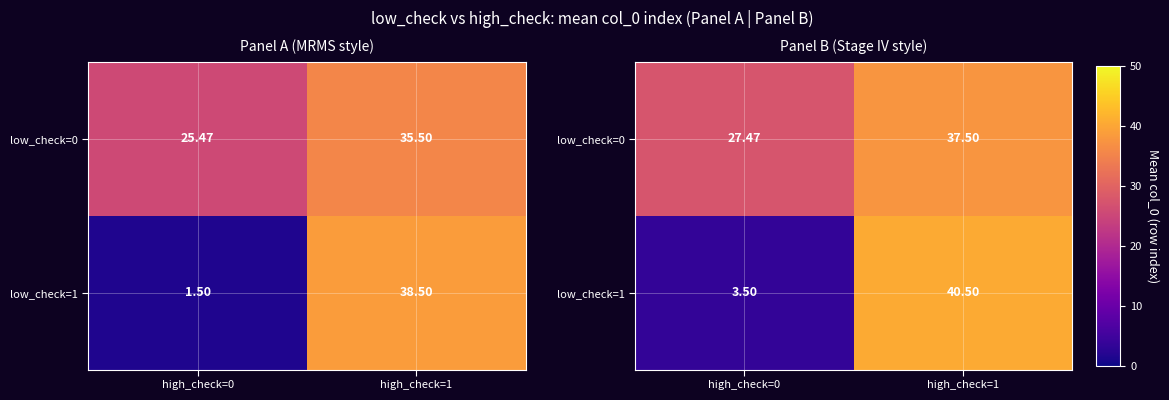

How many values in the low_check=0 series are below 37?

1